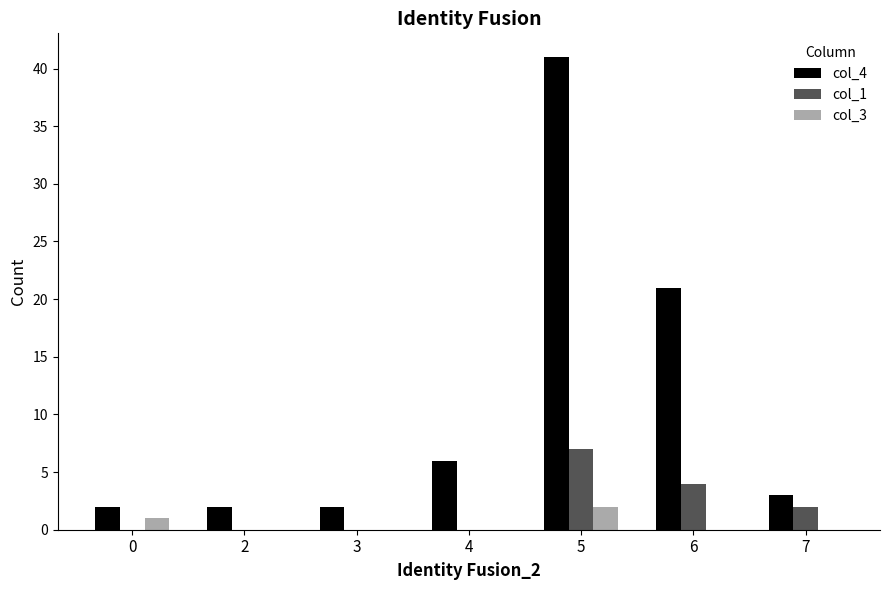

How many data points does each series have?

7